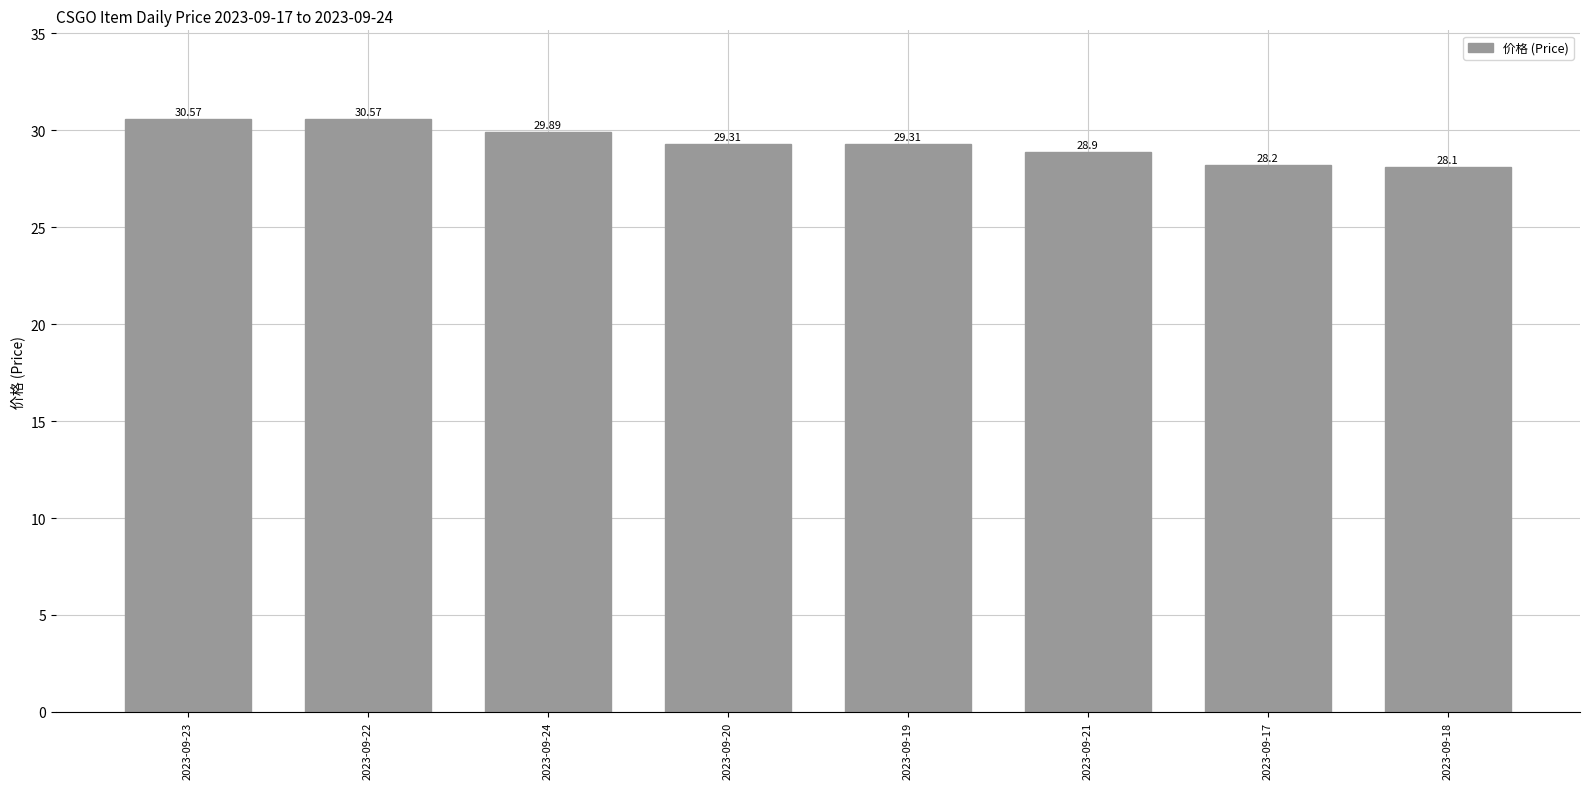

Approximately how many times larger is the value at 2023-09-17 compared to 2023-09-19?

1.0